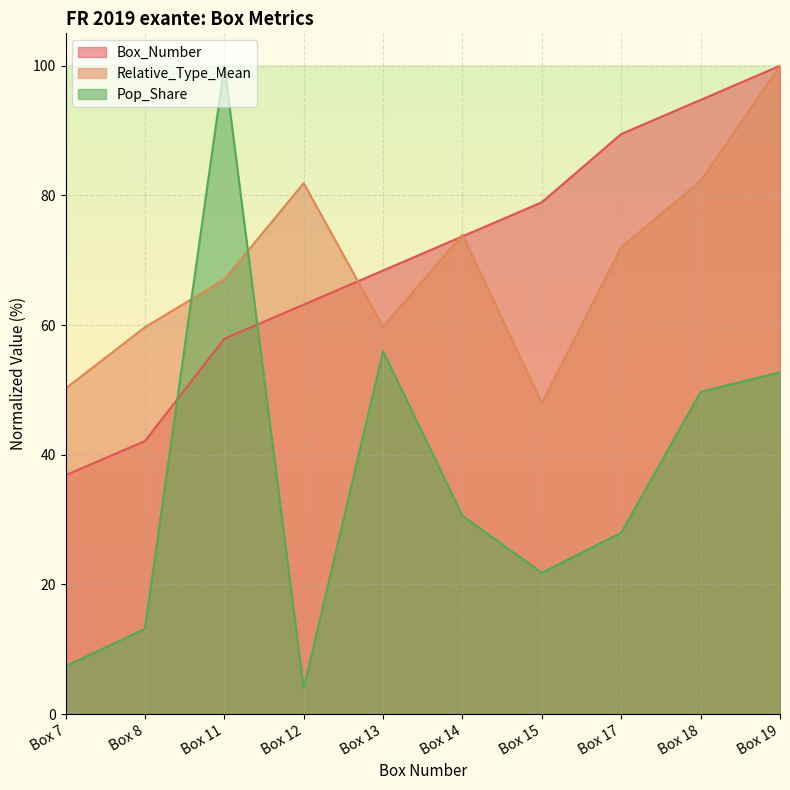

Which category has the lowest value in the Box_Number series?

Box 7